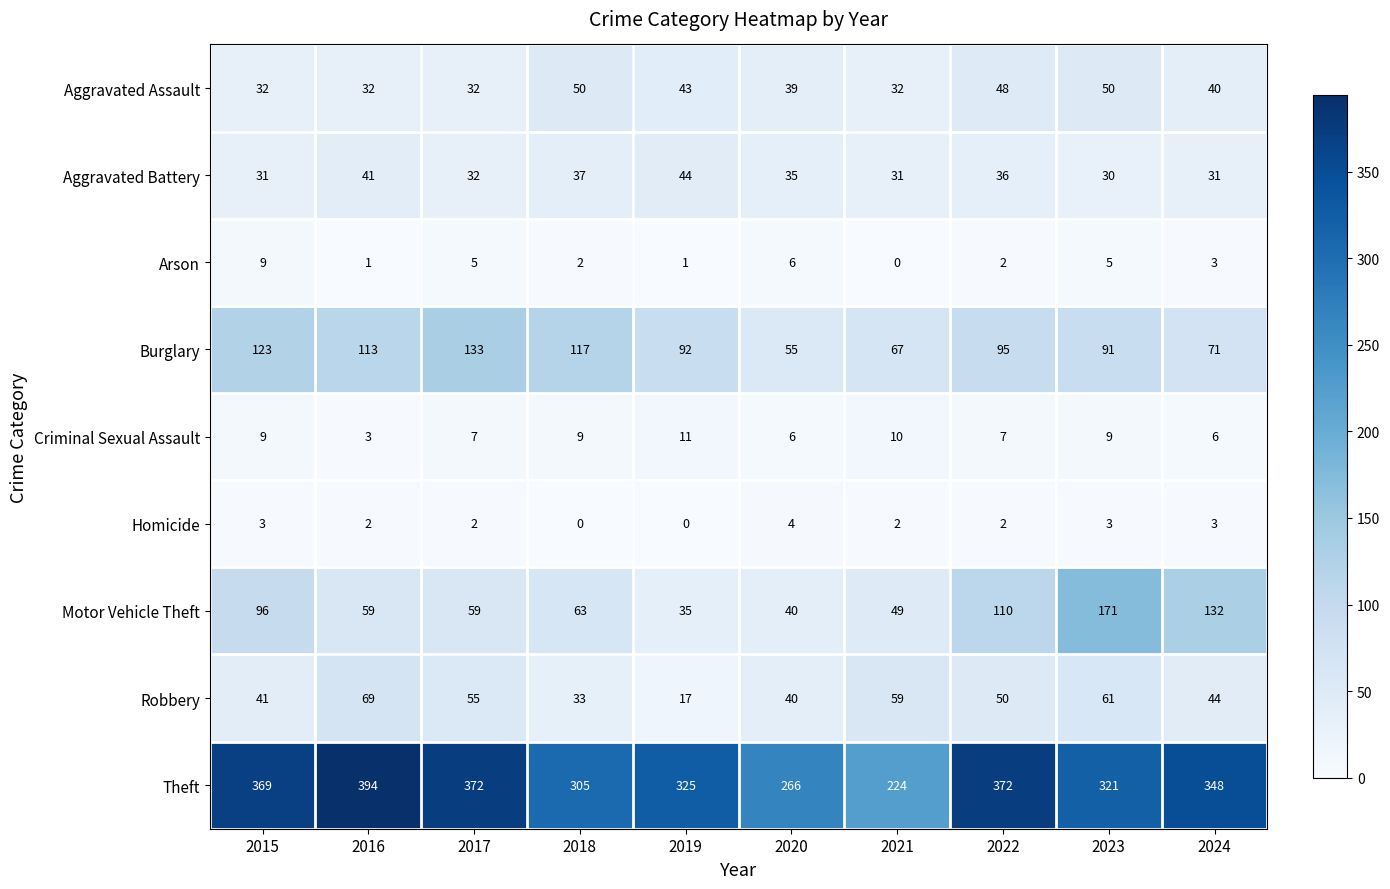

How many series are shown in this chart?

9